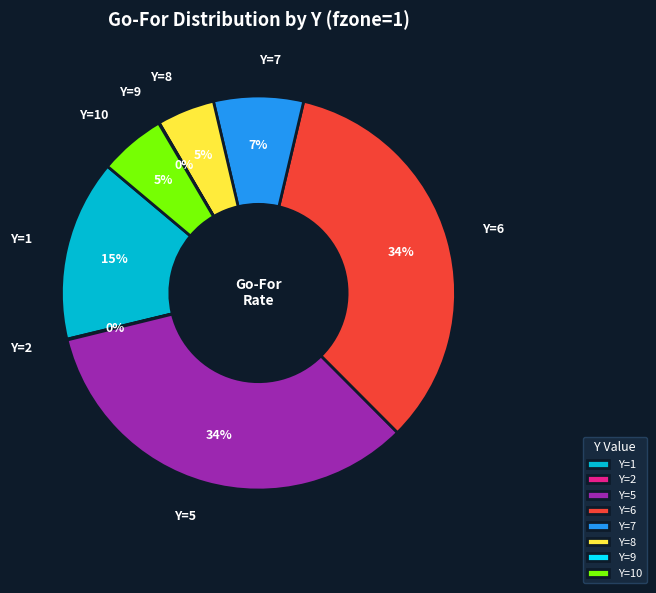

Is there a majority slice in this chart?

No